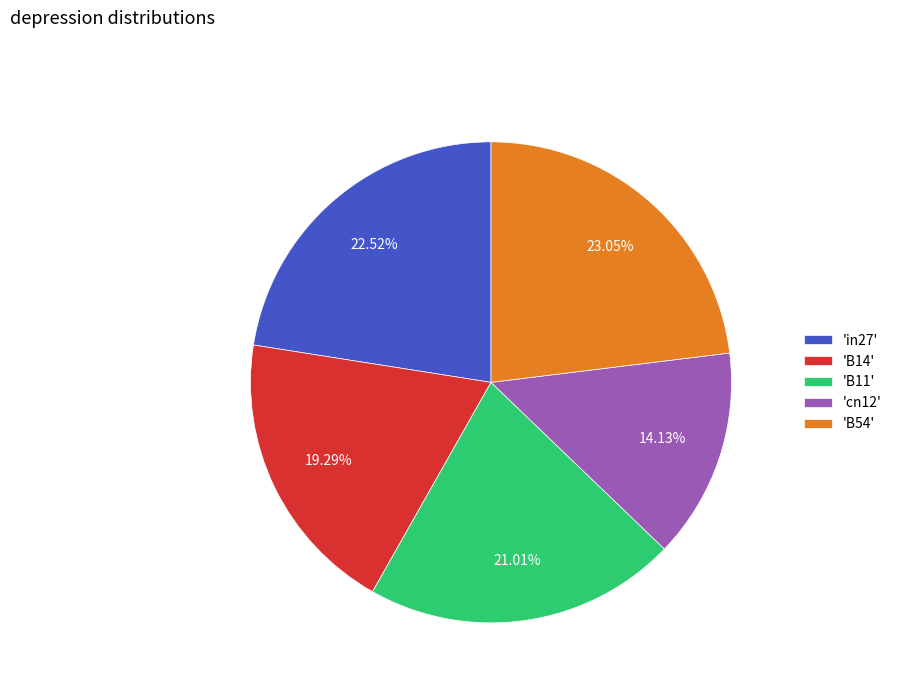

Is there any slice that represents more than half of the pie?

No